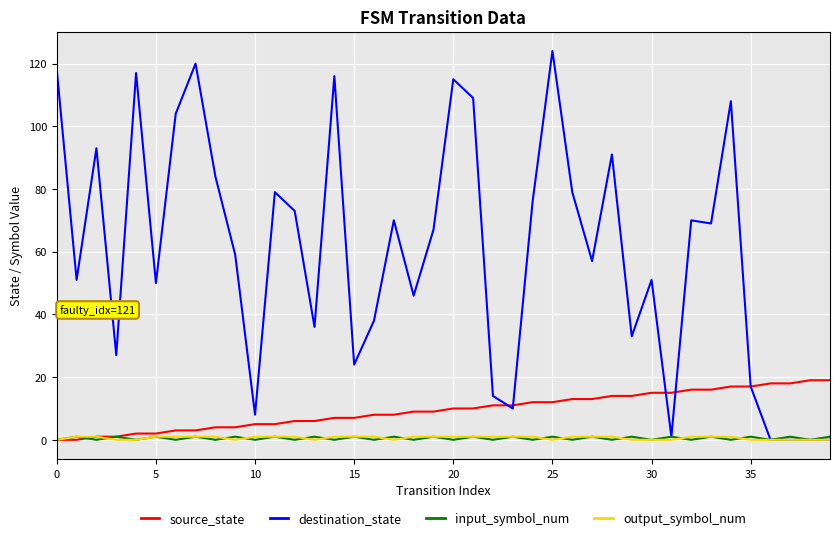

Count the number of categories in the chart.

40